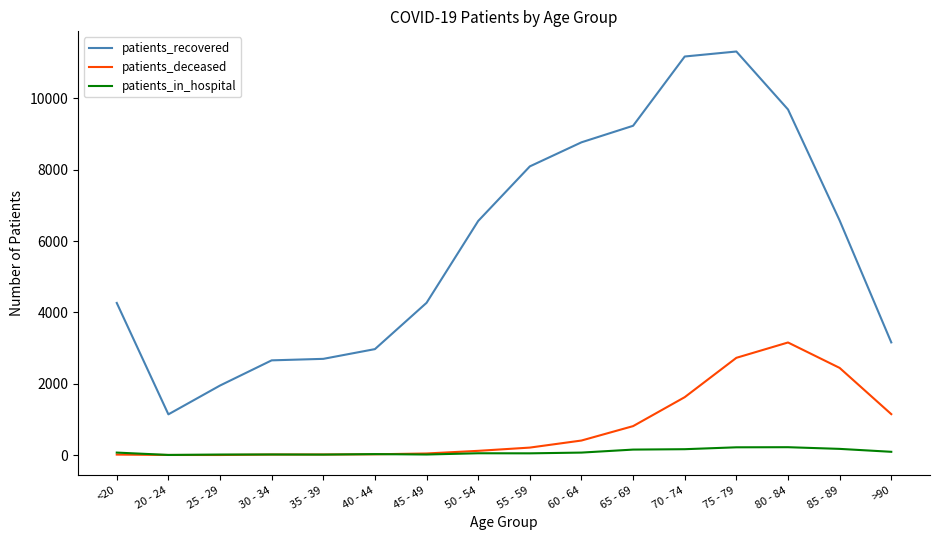

Which category has the highest value in the patients_deceased series?

80 - 84